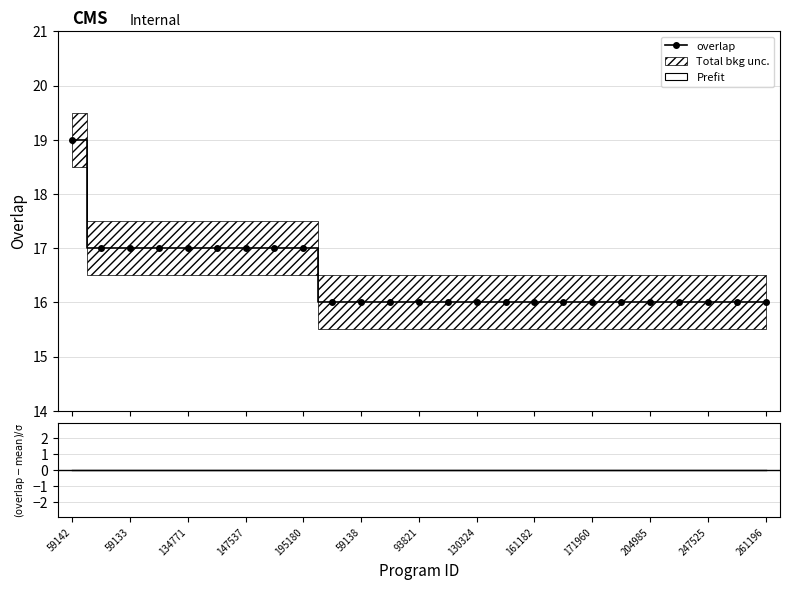

What is the sum of the values at 16 and 59133?

33